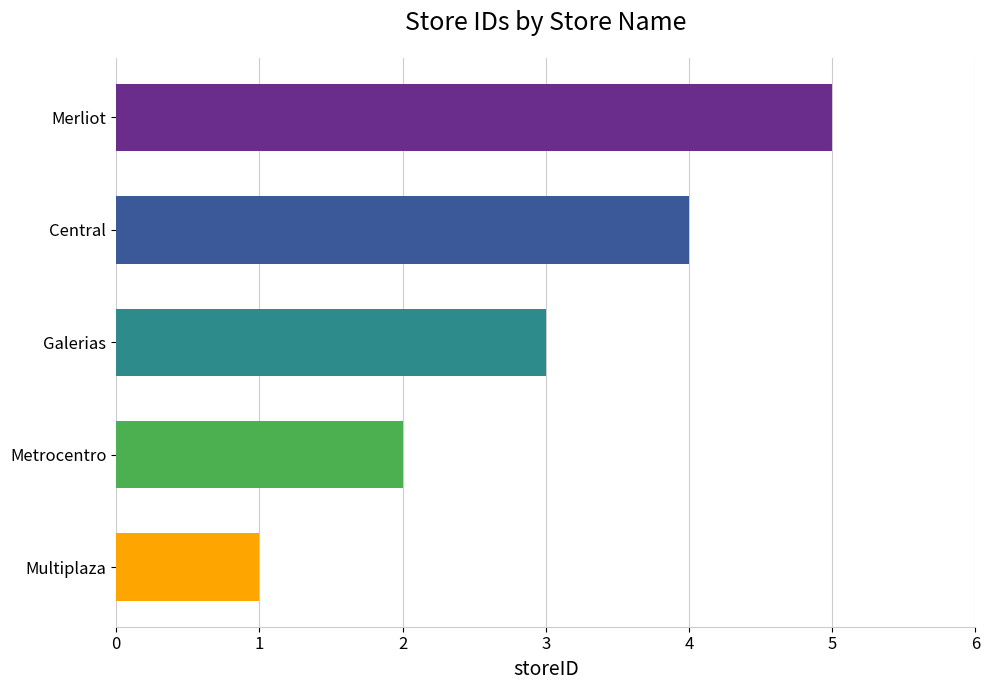

How many data points are less than 3?

2